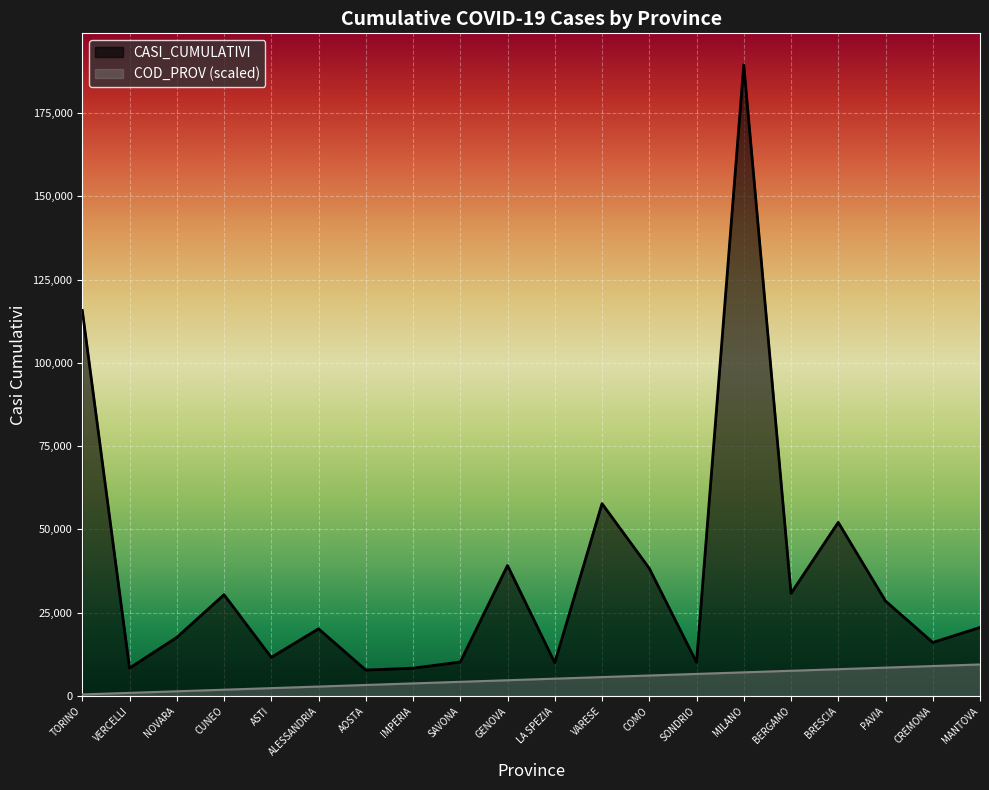

True or false: COD_PROV has a value of 5208.7 at LA SPEZIA.

True